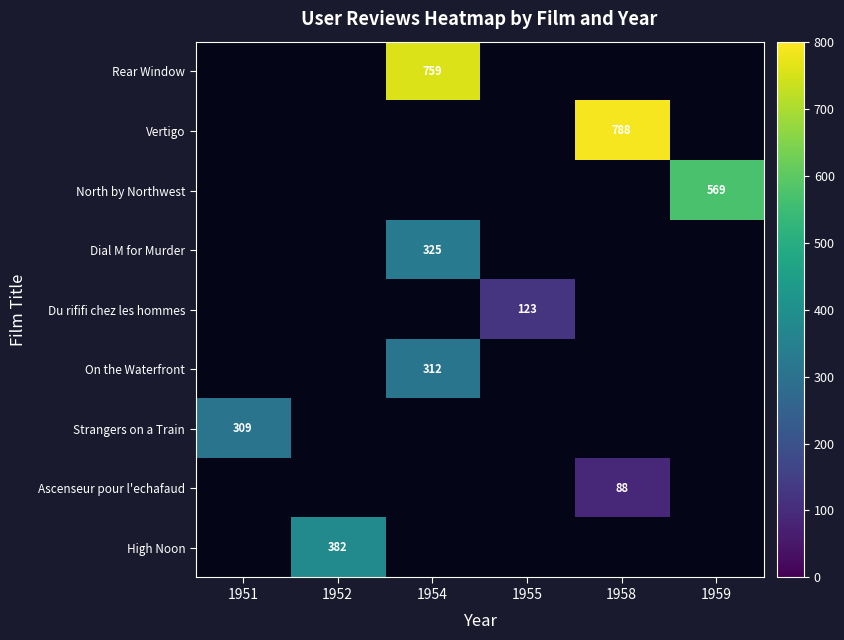

What is the smallest value displayed?

88.0